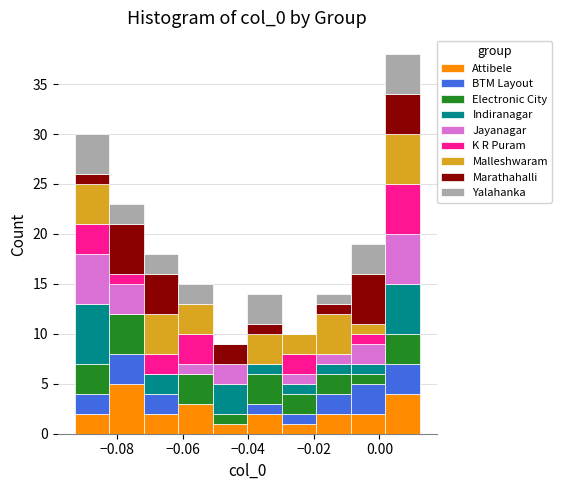

Which range on the x-axis has the tallest stacked bar (by total height)?

0.002 to 0.012